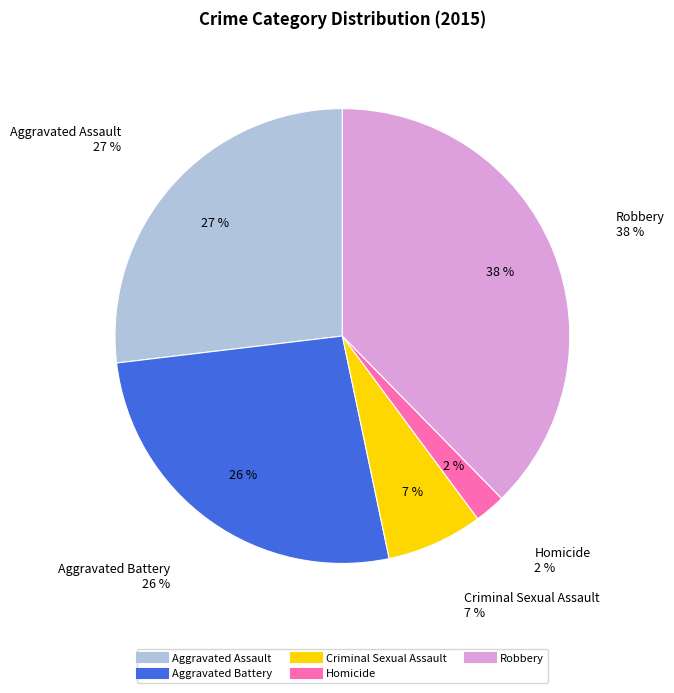

To the nearest percent, what portion does Robbery represent?

38%